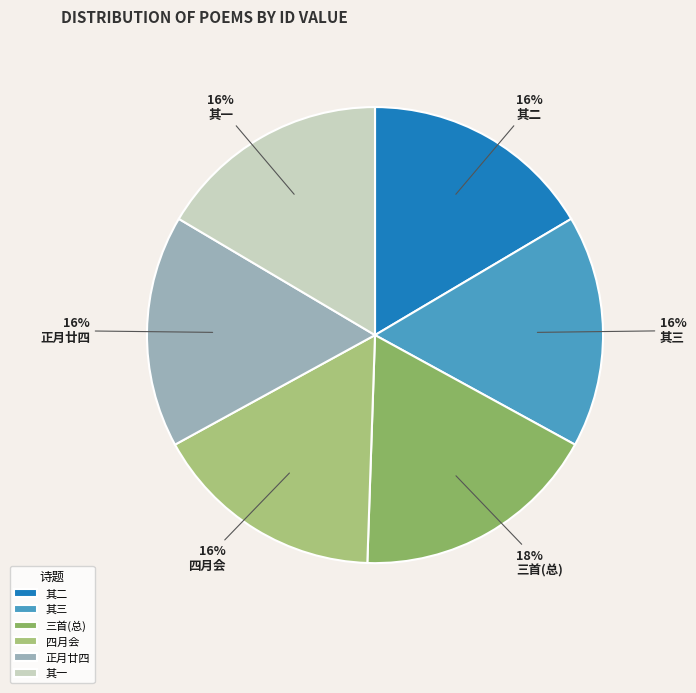

Approximately how many times larger is the value at 其二 compared to 正月廿四?

1.0